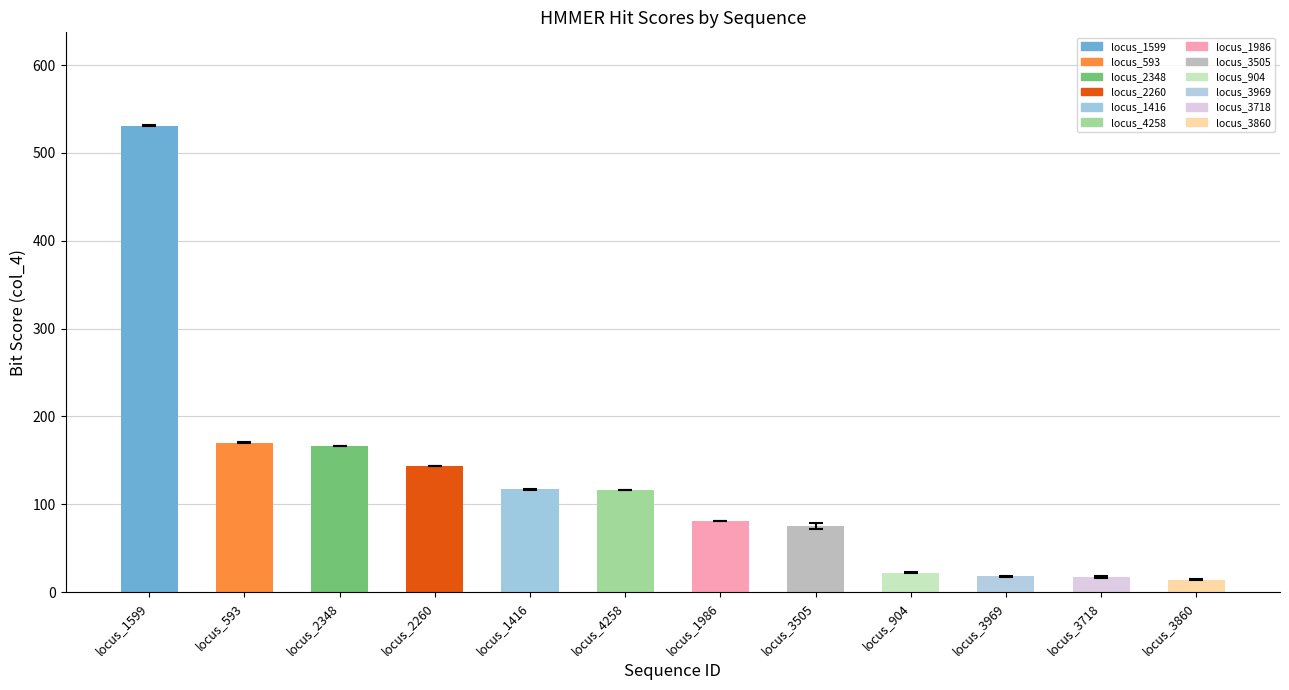

At which label does the data first exceed 116?

locus_1599